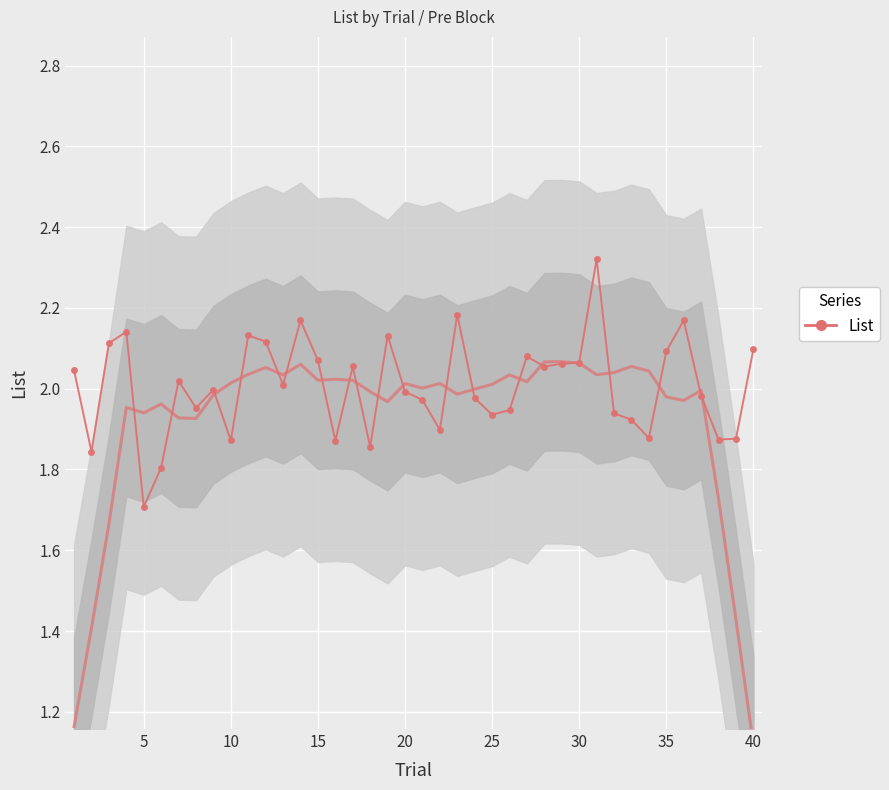

What is the difference between the second highest and second lowest values?

0.4